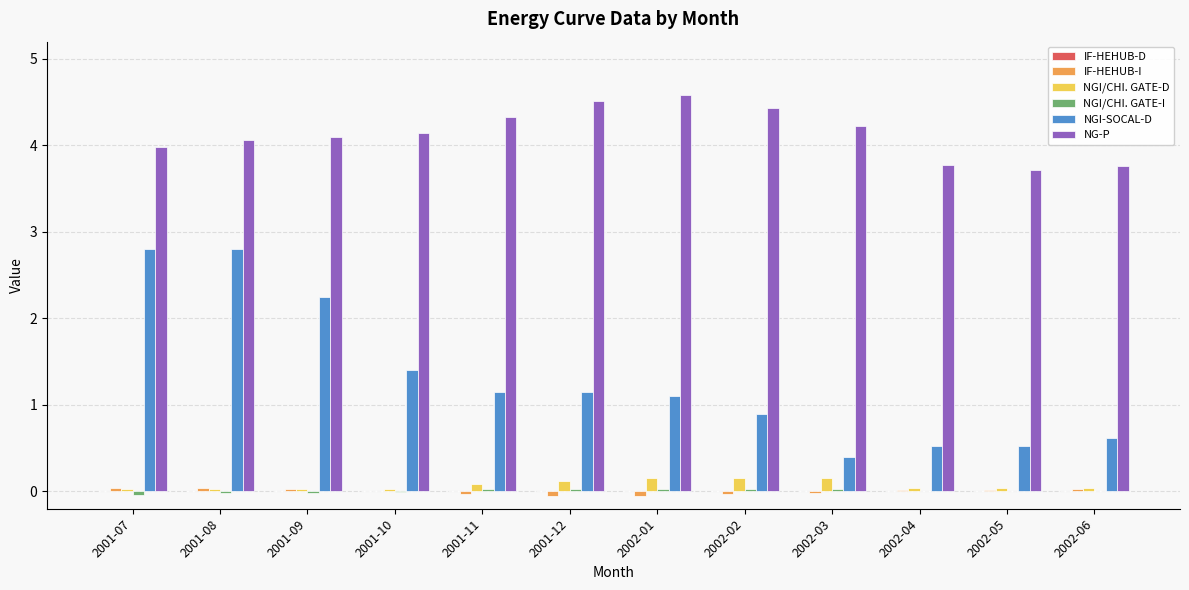

How many distinct data groups are displayed?

5